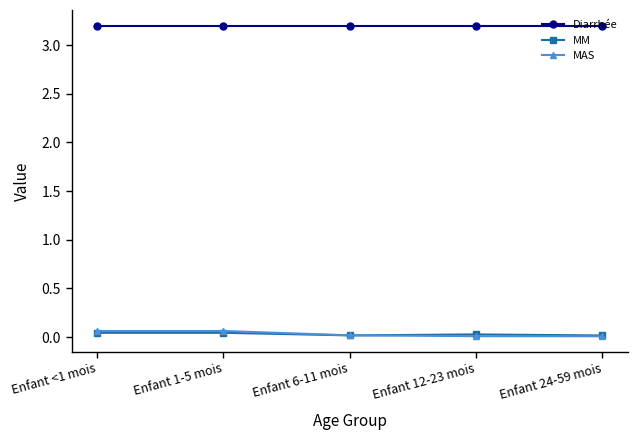

Which series has the largest total across all categories?

Diarrhée